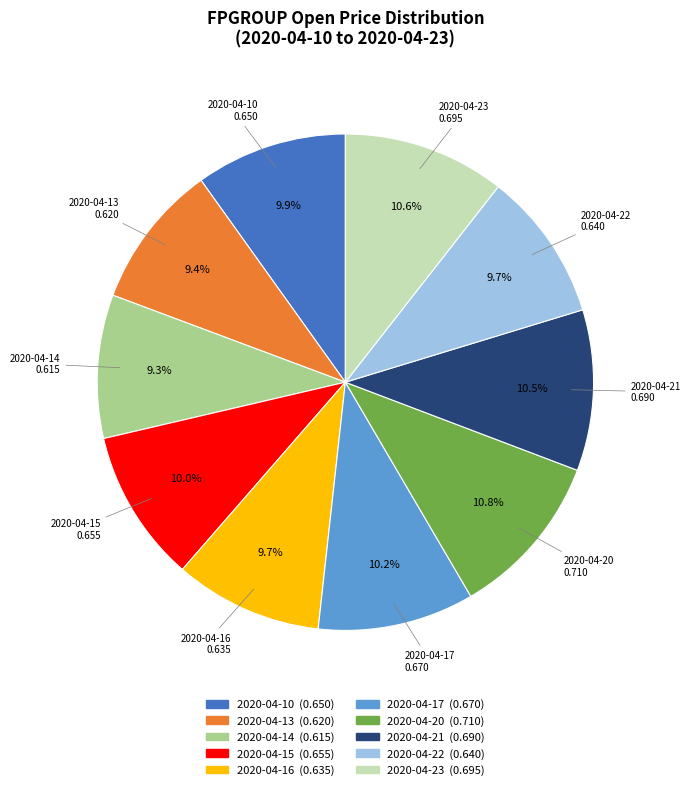

Does 2020-04-15 represent more than half of the total?

No